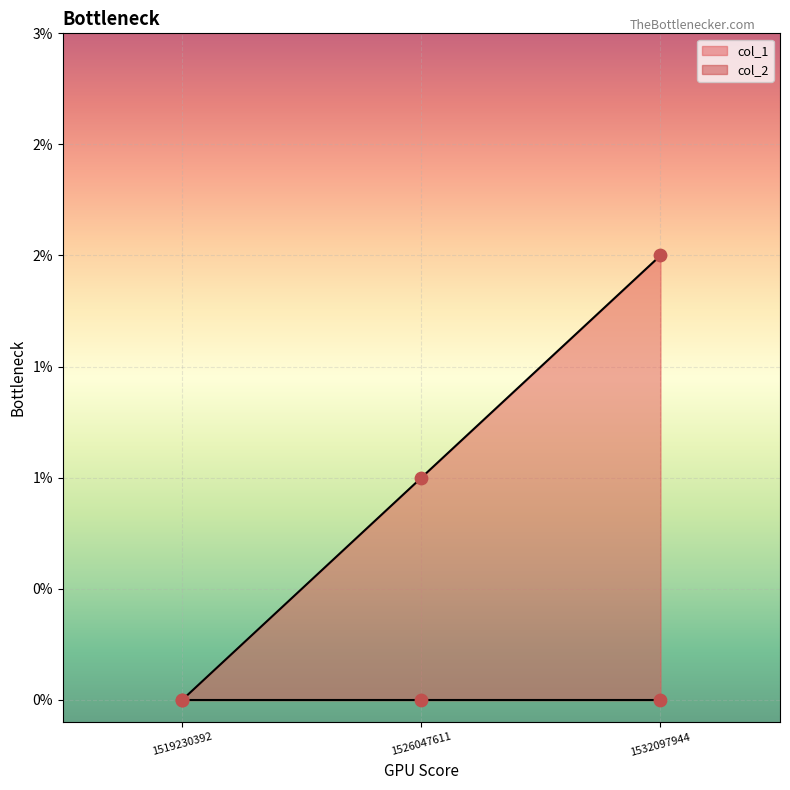

What is the change in value from 1519230392 to 1526047611?

+1